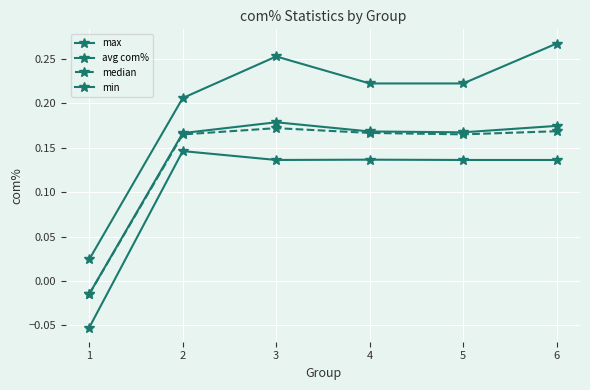

How many distinct data groups are displayed?

4